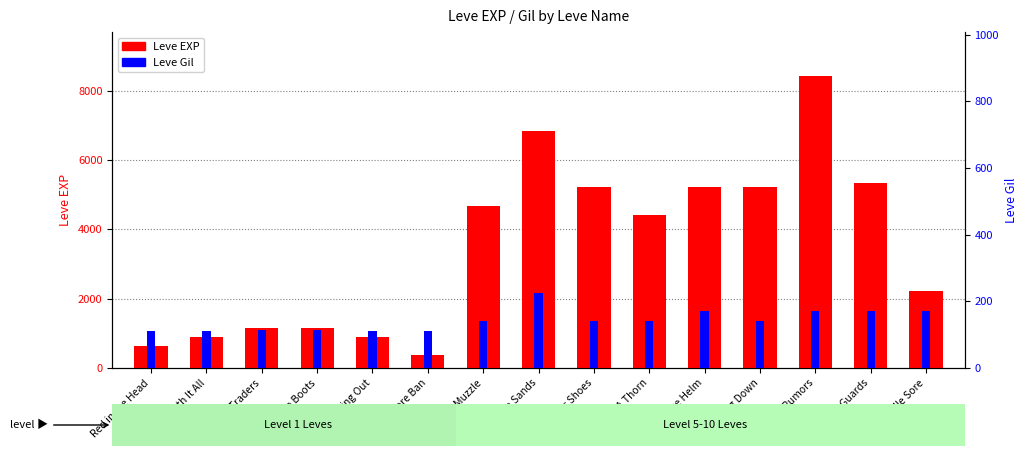

True or false: Leve EXP has a value of 1261 at Underneath It All.

False